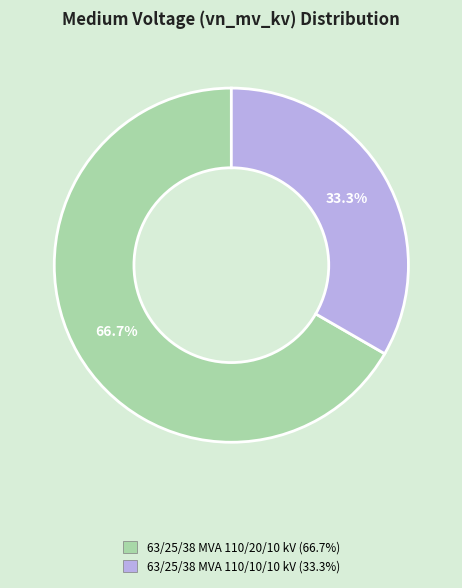

Combined, do 63/25/38 MVA 110/10/10 kV and 63/25/38 MVA 110/20/10 kV account for over 50%?

Yes